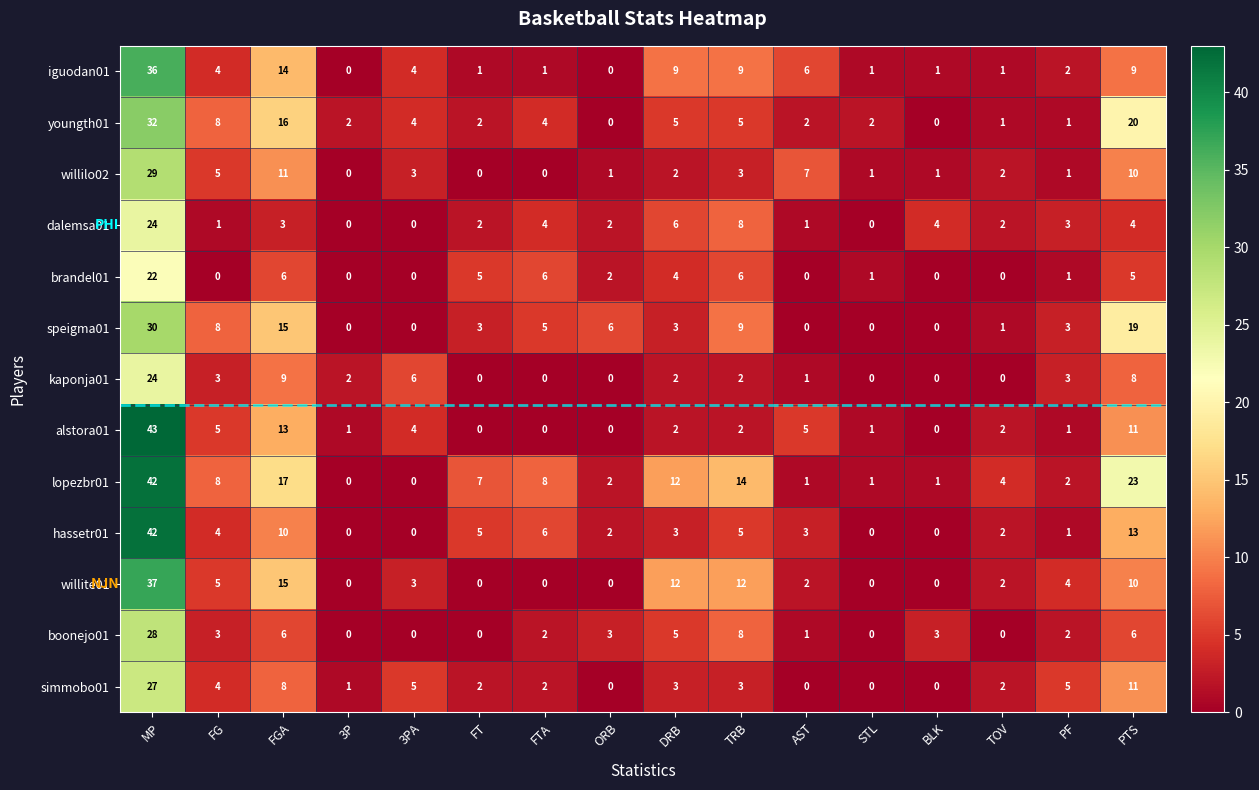

Is the value of kaponja01 at BLK greater than the value of willilo02 at BLK?

No